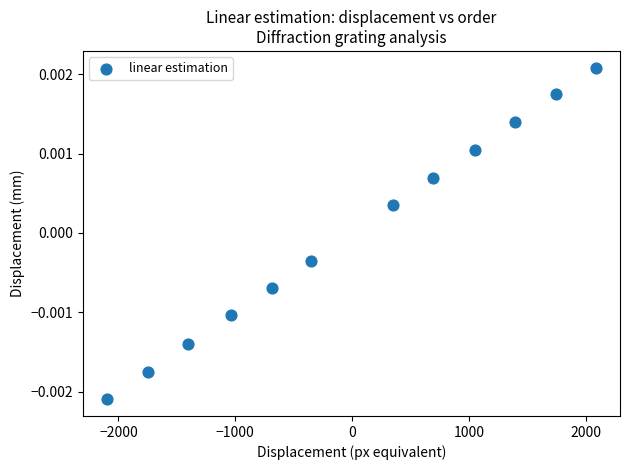

What is the range of X values (max minus min)?

4182.7